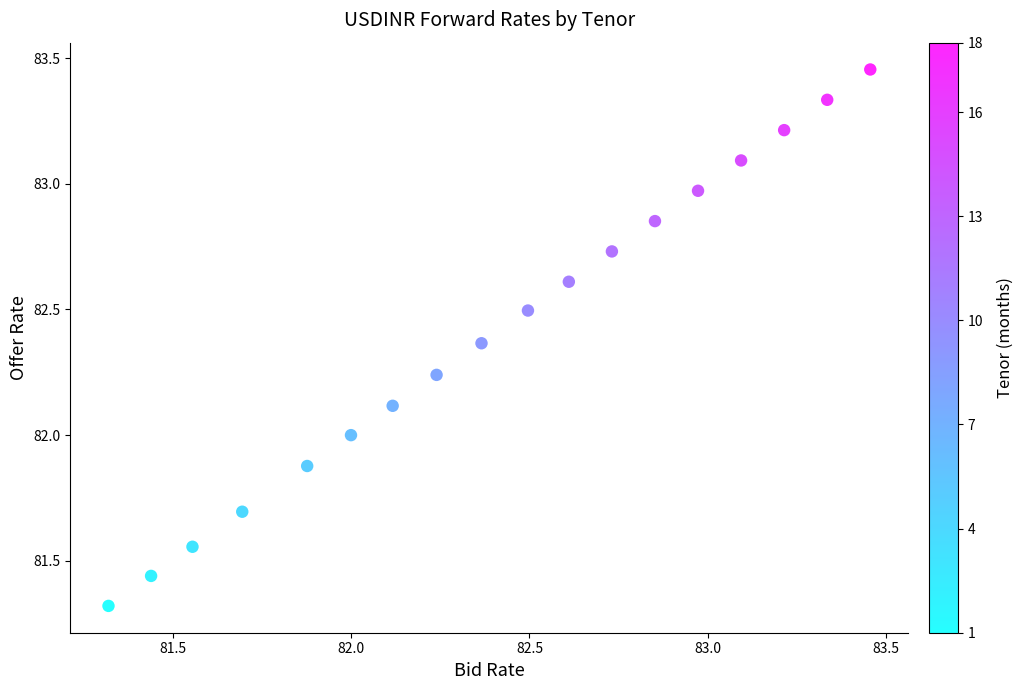

What is the range of Y values (max minus min)?

2.1